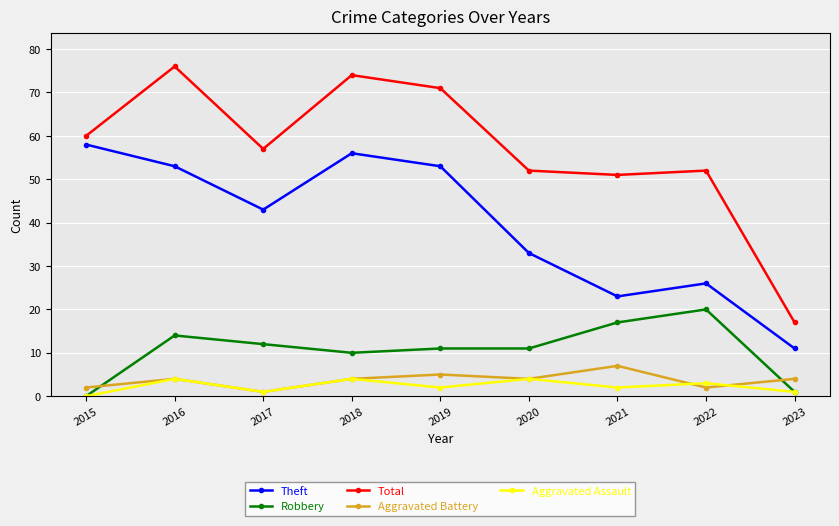

True or false: Aggravated Assault and Total cross at least once.

False